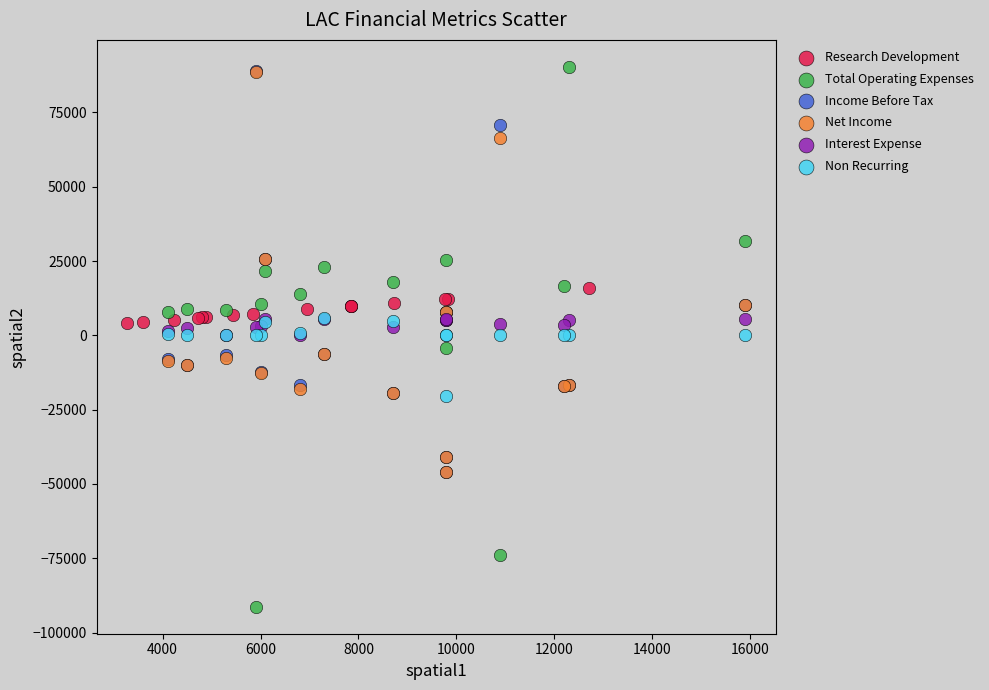

Which series reaches the minimum Y coordinate?

Total Operating Expenses